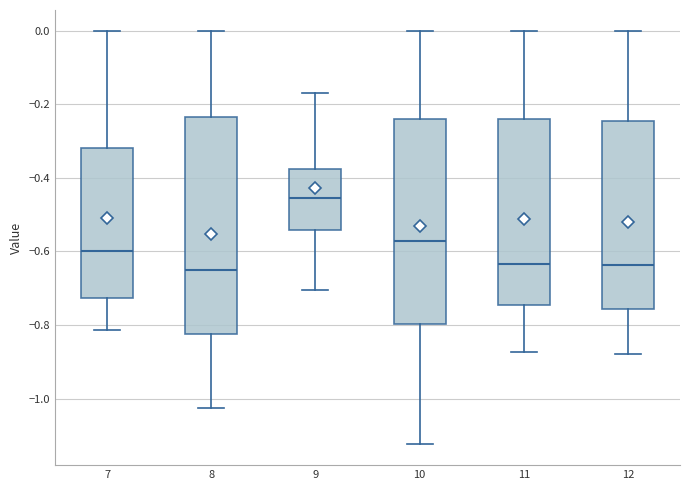

Where is the lower edge of the box at x = 12 on the y-axis? The values are not printed on the chart, so give them approximately, as read against the axis.

-0.76